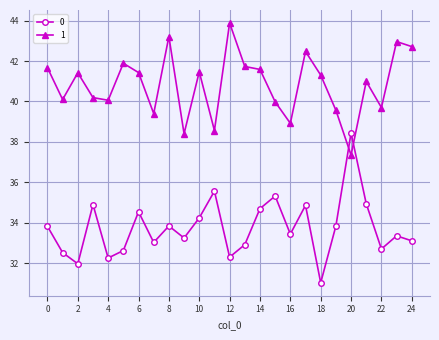

What is the lowest value of the 0 series?

31.0